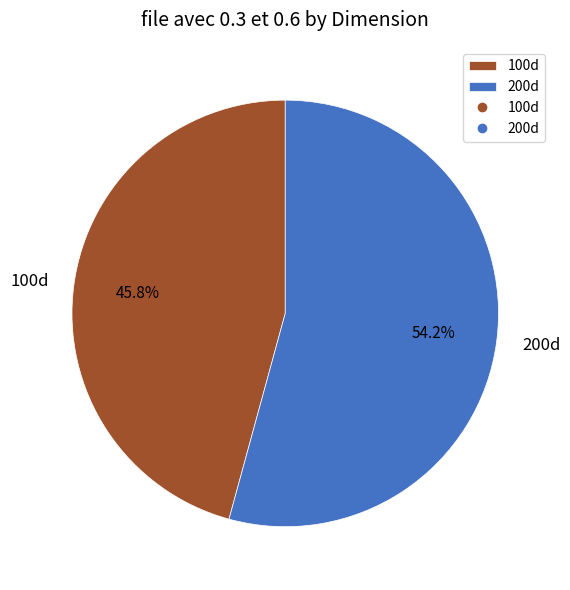

To the nearest percent, what is the difference between the 100d and 200d slice percentages?

8%